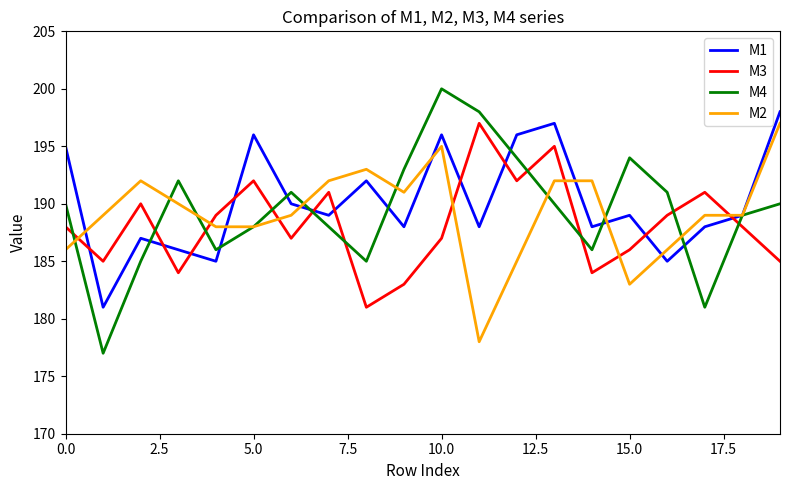

After their last crossing, which series has the higher values: M4 or M3?

M4